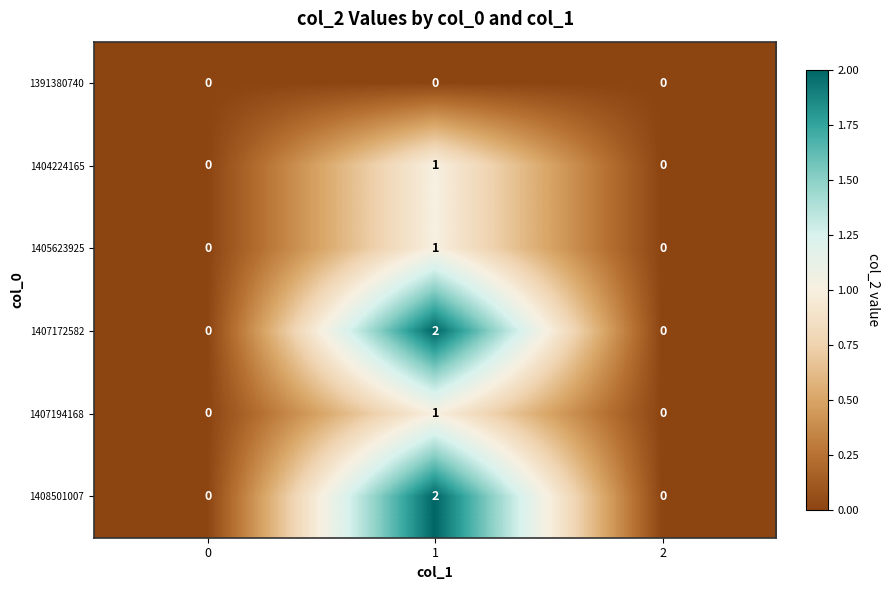

Reading left to right, transcribe all the data shown in this chart.

1391380740: 0	0	0
1404224165: 0	1	0
1405623925: 0	1	0
1407172582: 0	2	0
1407194168: 0	1	0
1408501007: 0	2	0